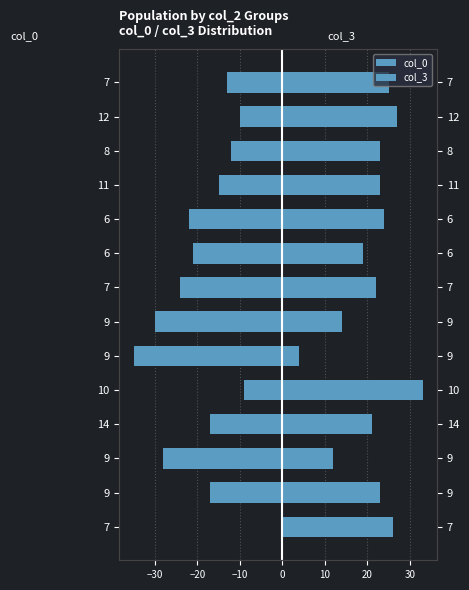

What is the greatest value displayed?

33